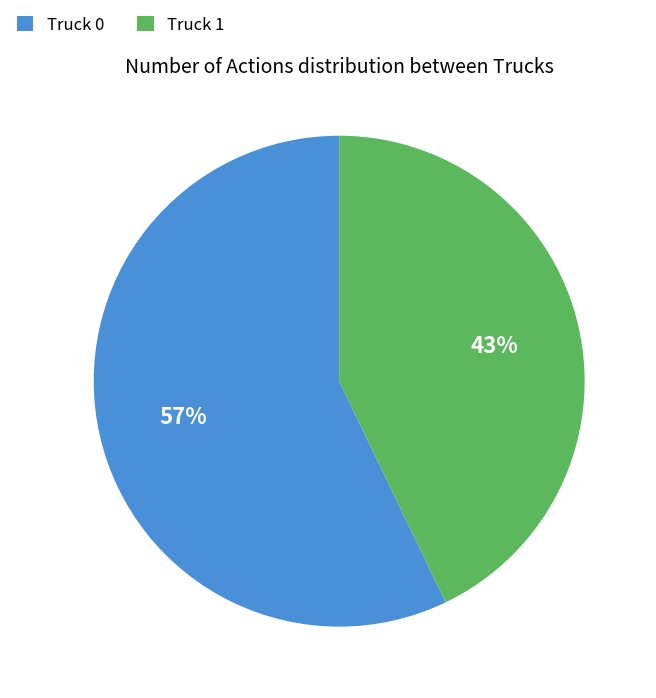

Do Truck 1 and Truck 0 together represent more than half of the pie?

Yes